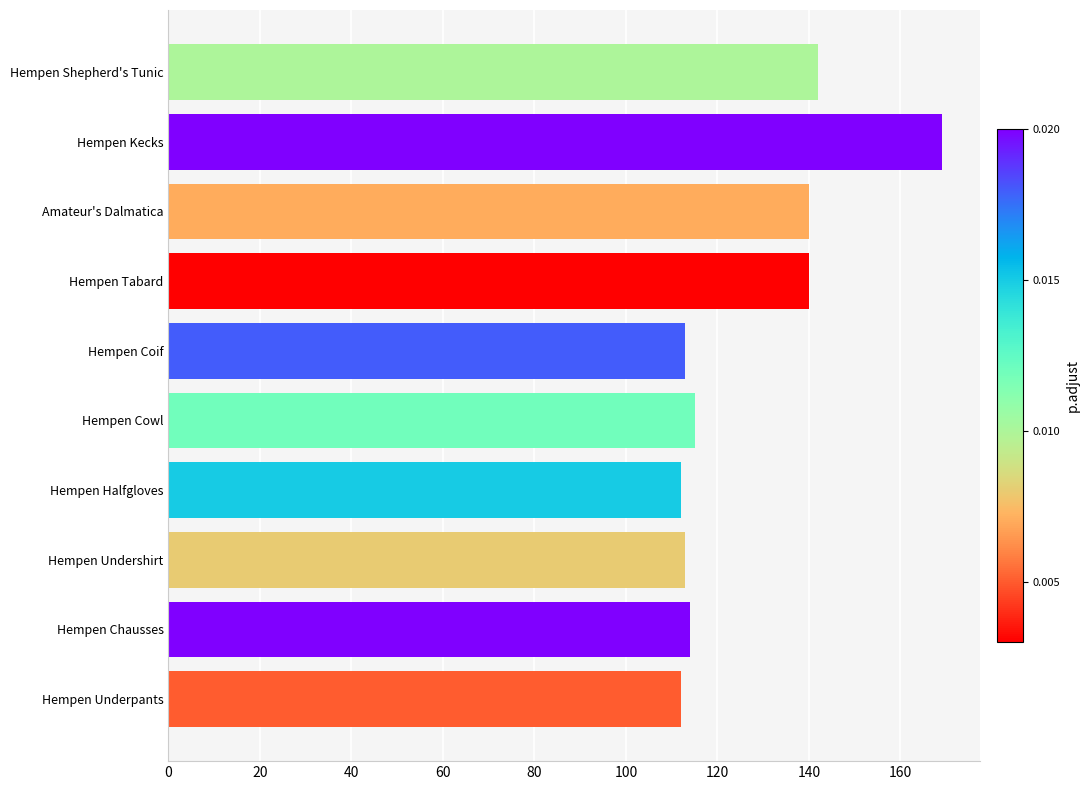

Count the number of data series in this chart.

1